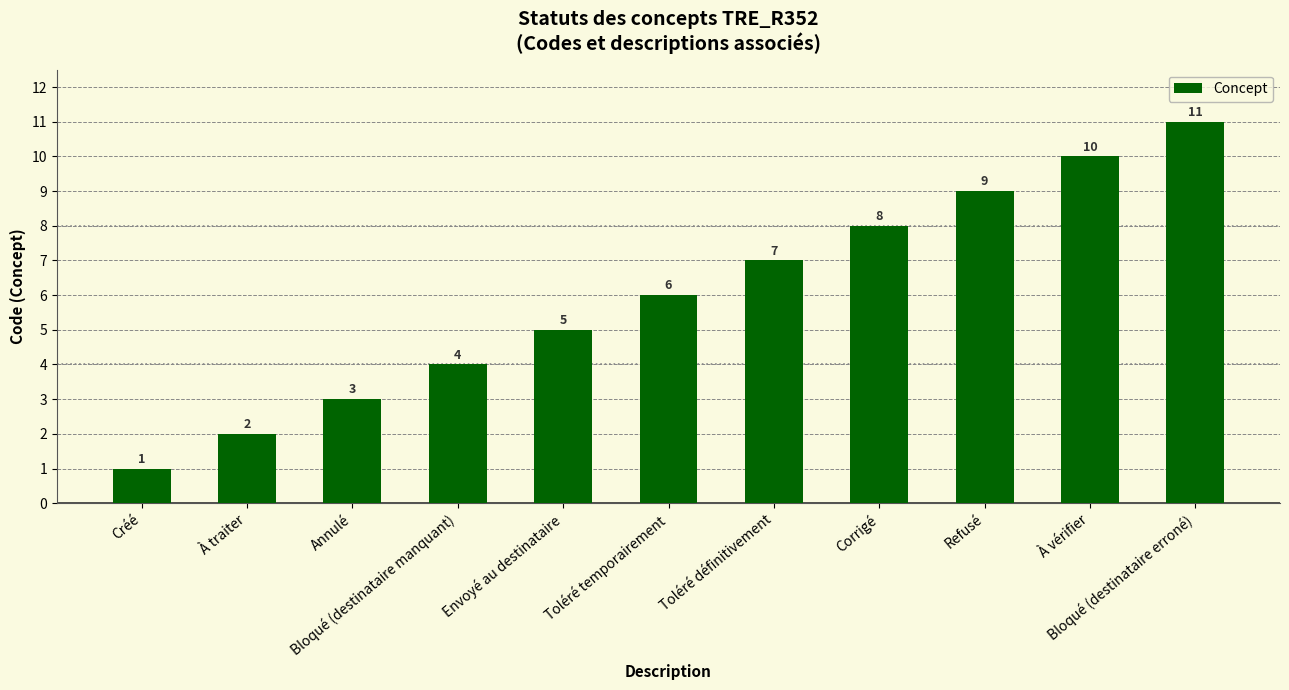

Reading left to right, list all the values displayed in this chart.

1	2	3	4	5	6	7	8	9	10	11